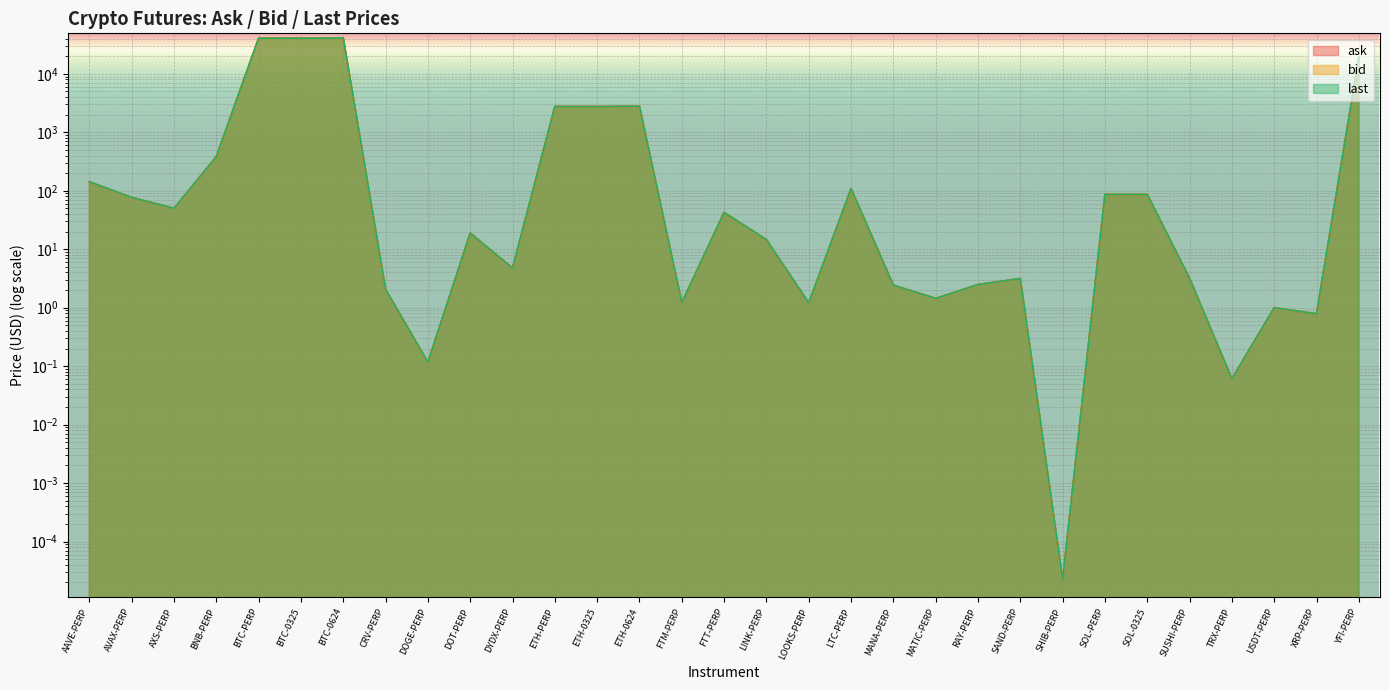

True or false: last has a value of 1.0 at CRV-PERP.

False